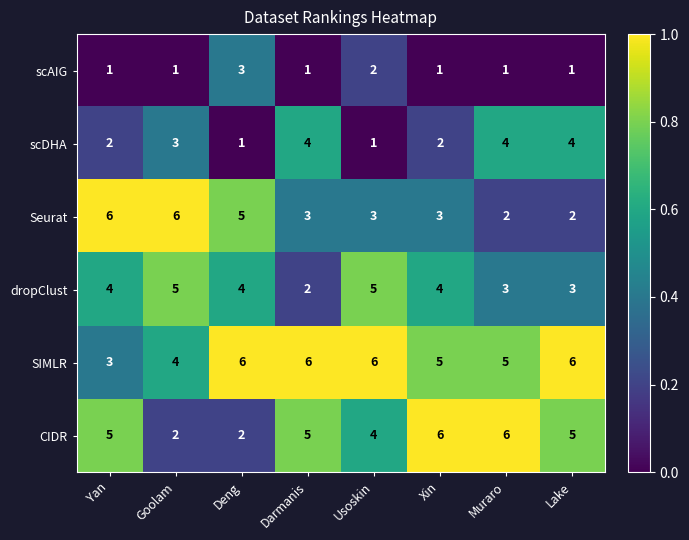

What is the average value of the CIDR series?

4